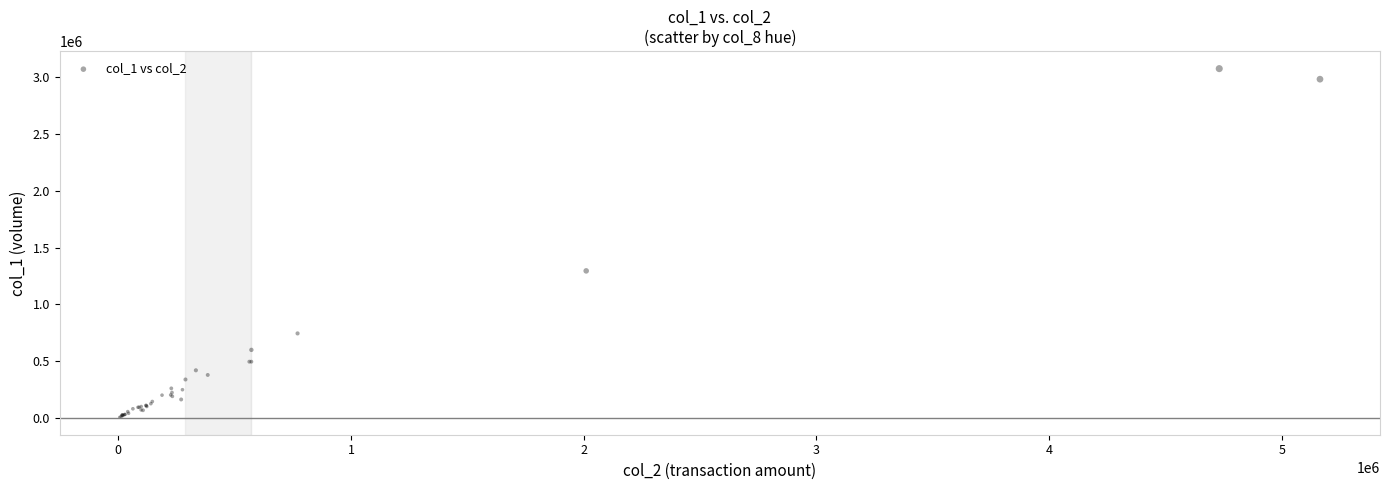

What Y value in the scatter plot is closest to 1541000?

1295000